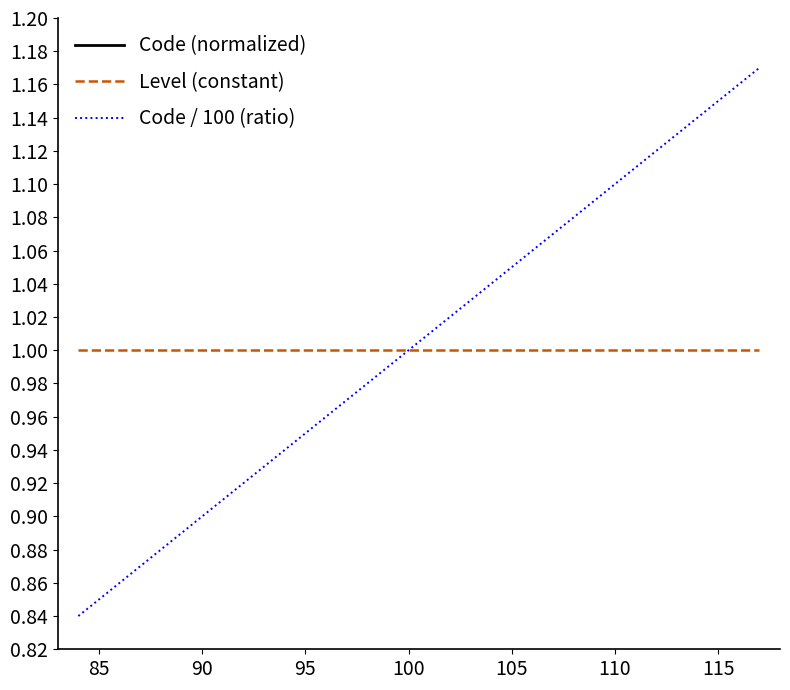

True or false: Code / 100 (ratio) and Level (constant) cross at least once.

False